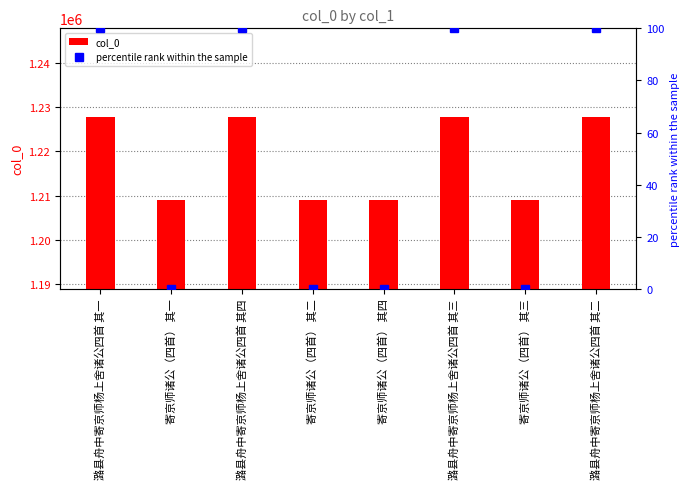

At how many categories does at least one series exceed 122002?

8